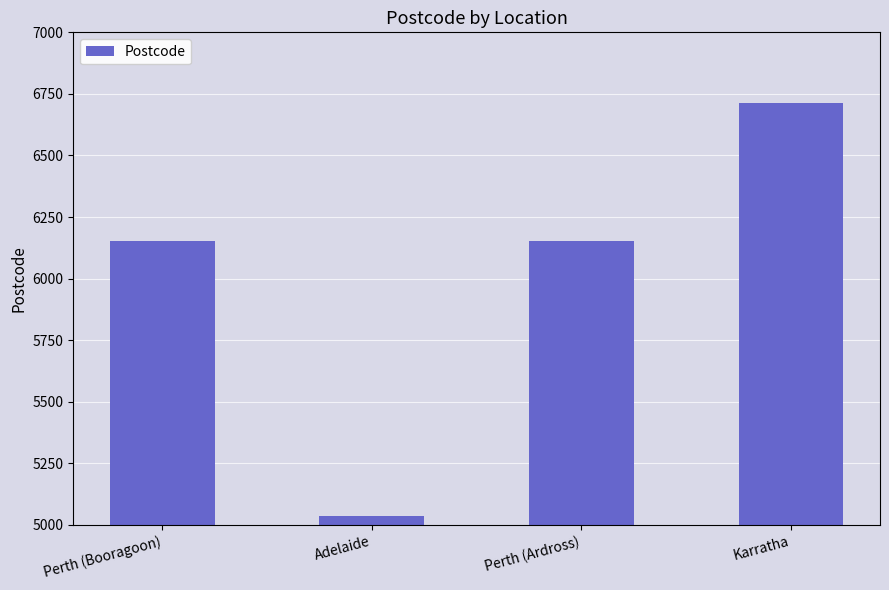

What is the greatest value displayed?

6714